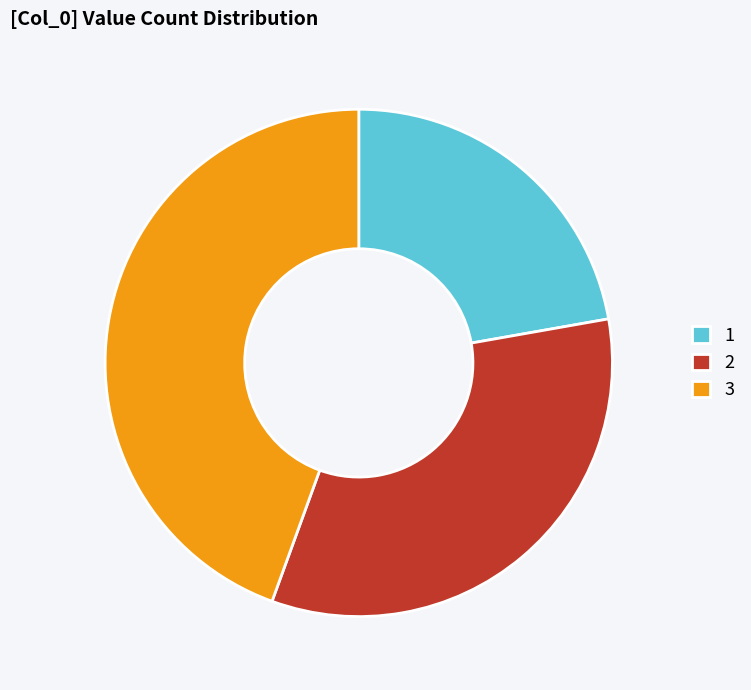

Which category has the biggest portion of the pie?

3